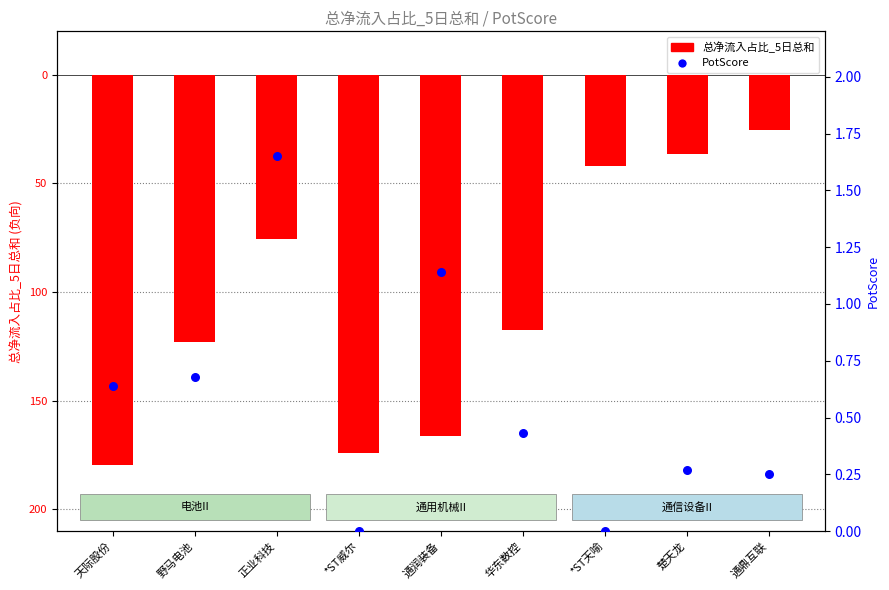

Which series has the widest spread of Y values?

总净流入占比_5日总和